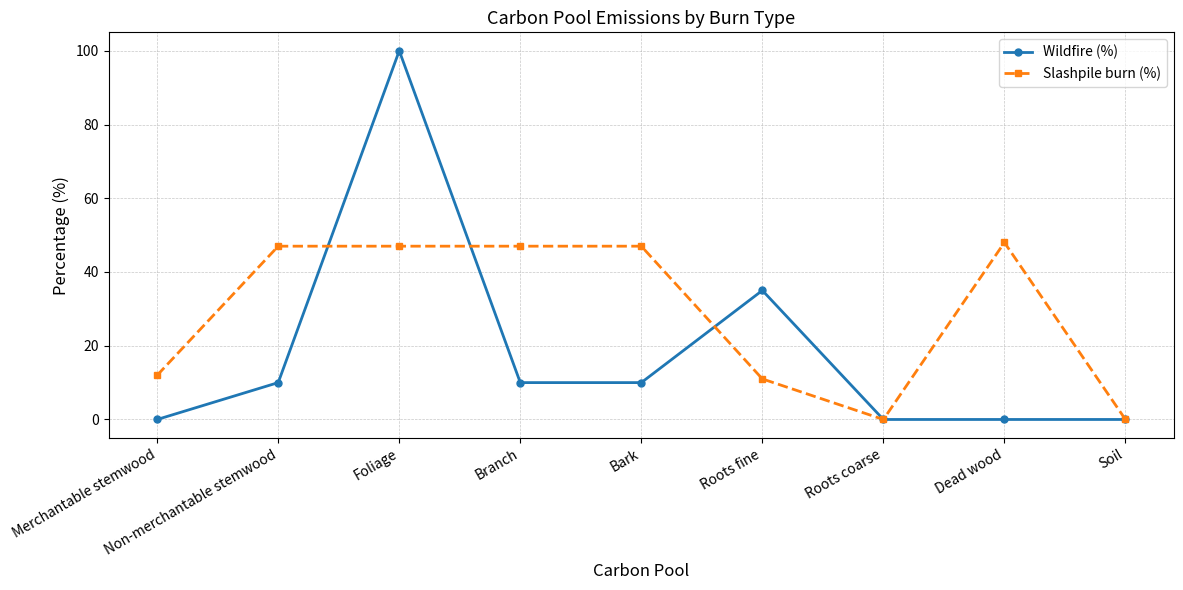

Between Non-merchantable stemwood and Roots coarse, which series saw the biggest shift?

Slashpile burn (%)